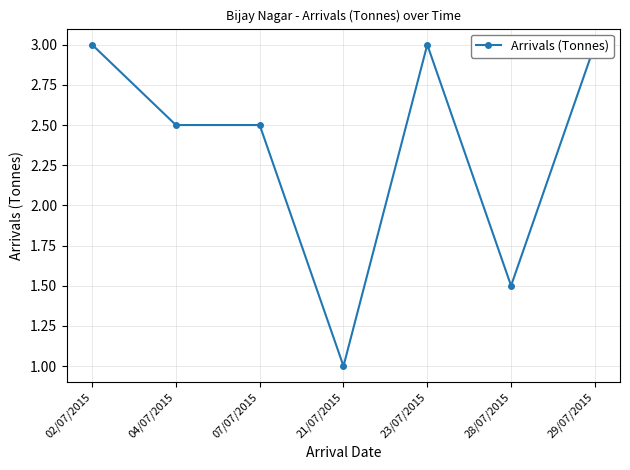

What is the change in value from 04/07/2015 to 29/07/2015?

+0.5